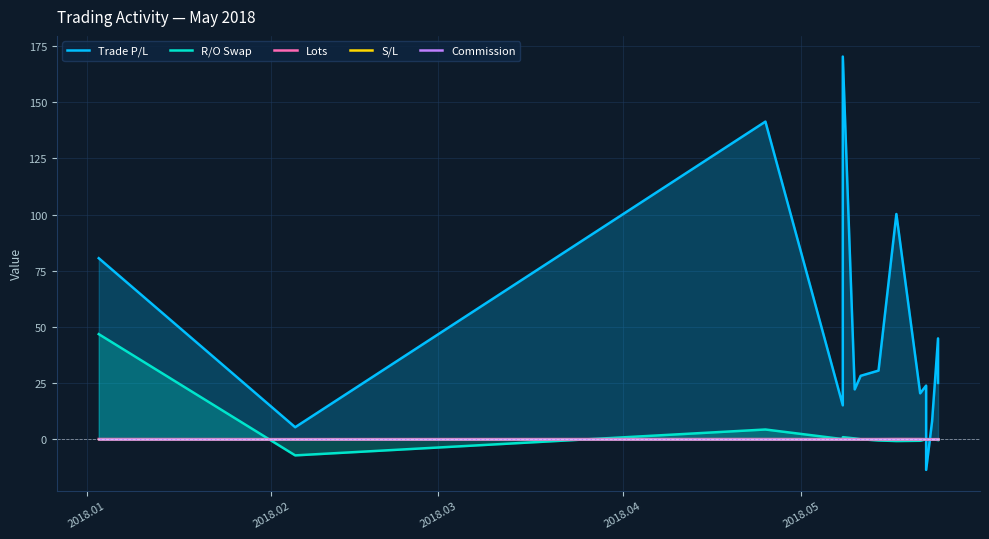

What is the label of the 15th point from the right?

2018.01